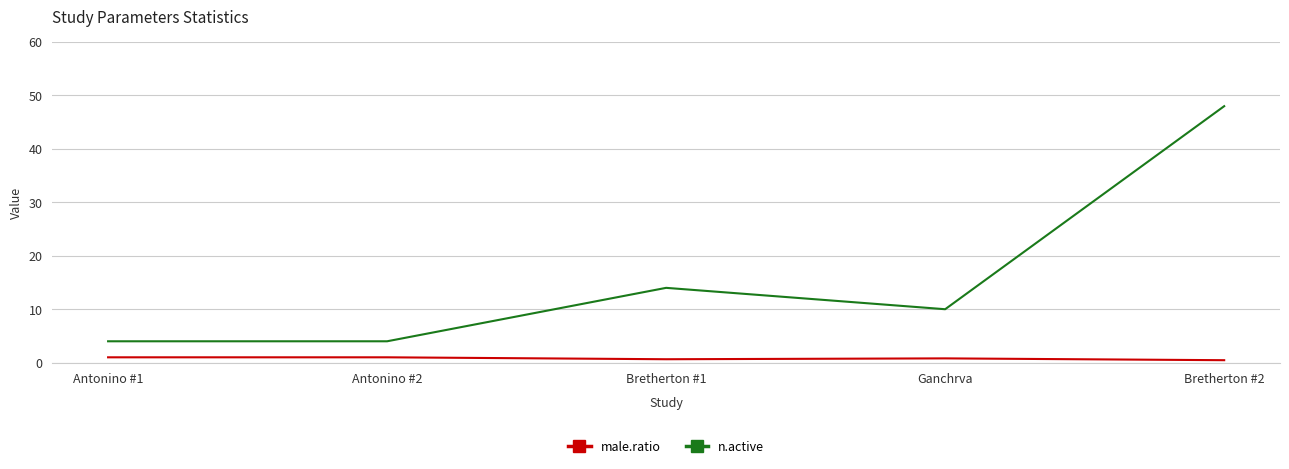

What is the difference between the highest and lowest values at Bretherton #2?

47.5